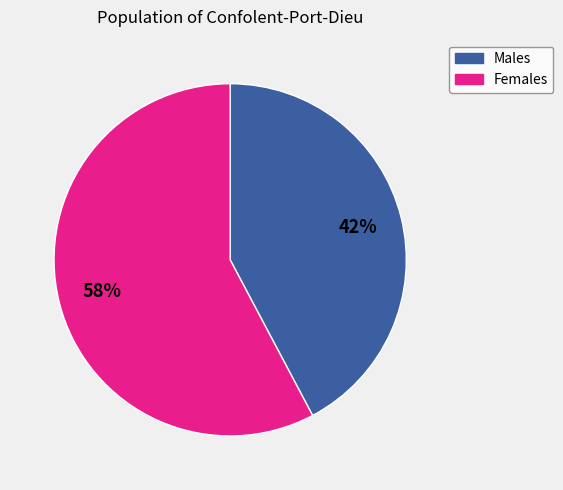

To the nearest percent, what is the average slice percentage?

50%